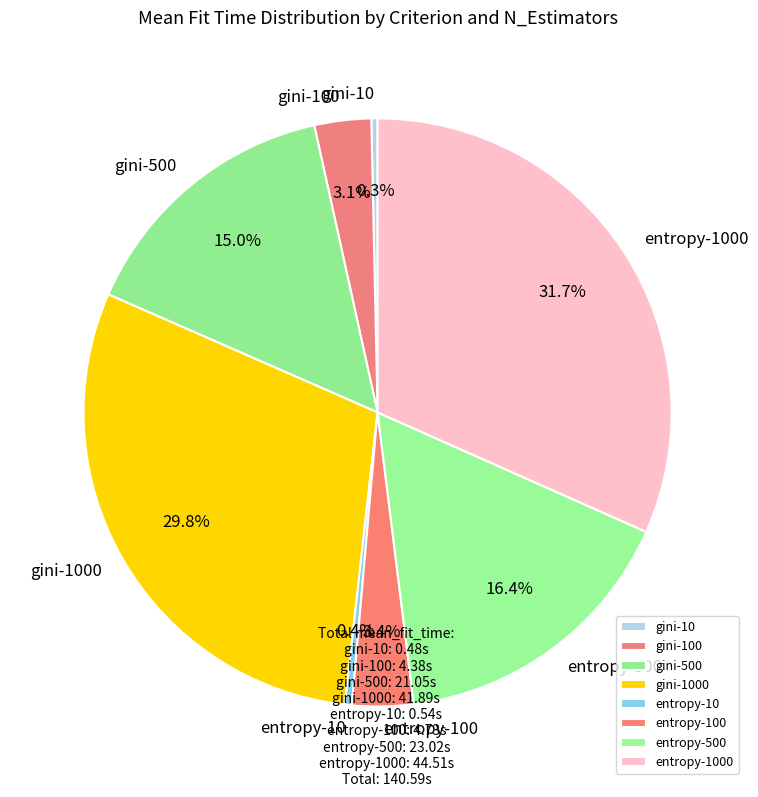

What is the largest slice in the pie chart?

entropy-1000